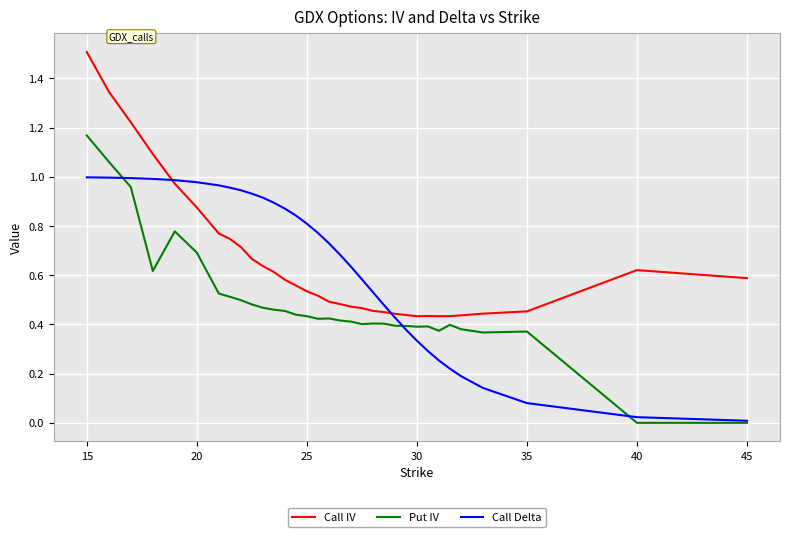

Which series has the widest spread of values?

Put IV